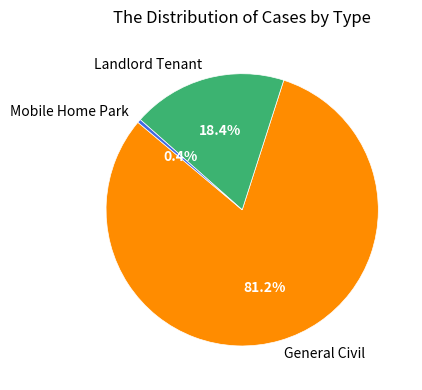

To the nearest percent, what percentage of the pie is General Civil?

81%